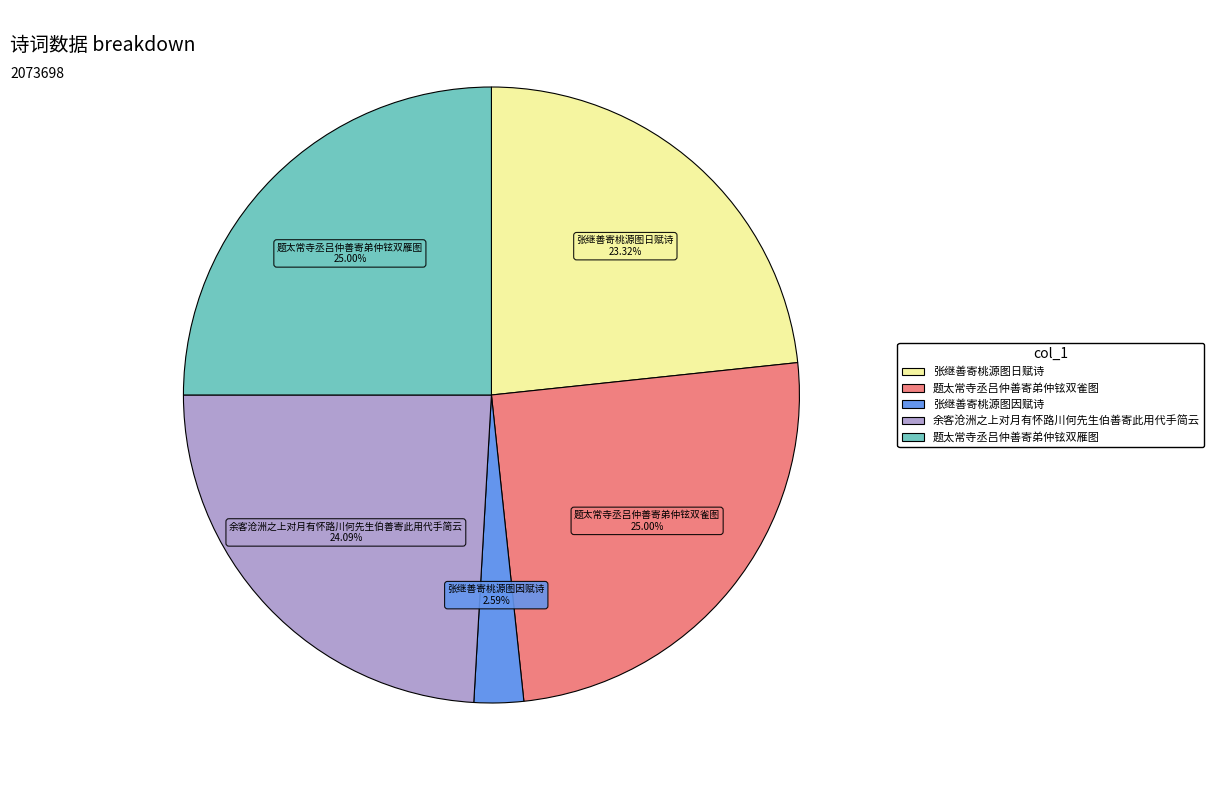

Combined, do 题太常寺丞吕仲善寄弟仲铉双雀图 and 张继善寄桃源图因赋诗 account for over 50%?

No